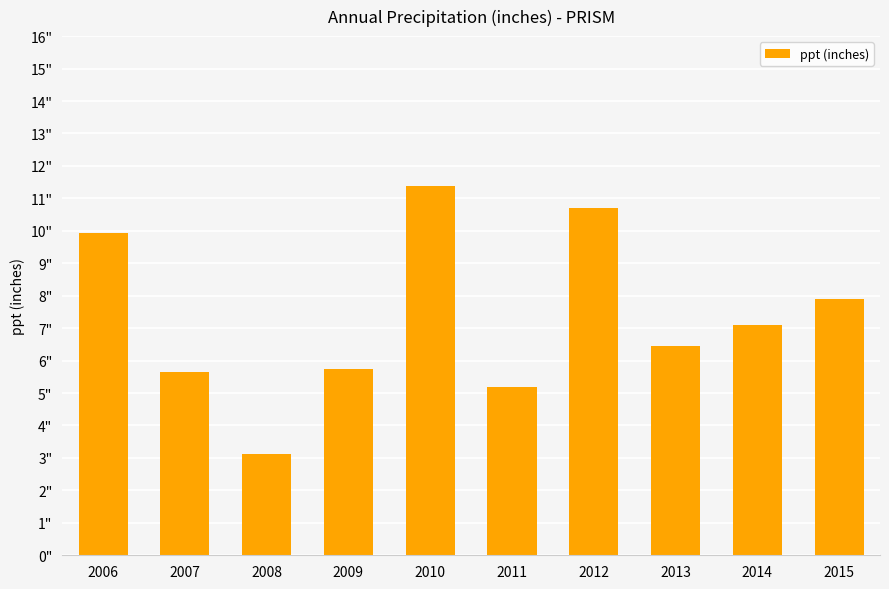

The value at 2009 is 5.7. True or false?

True